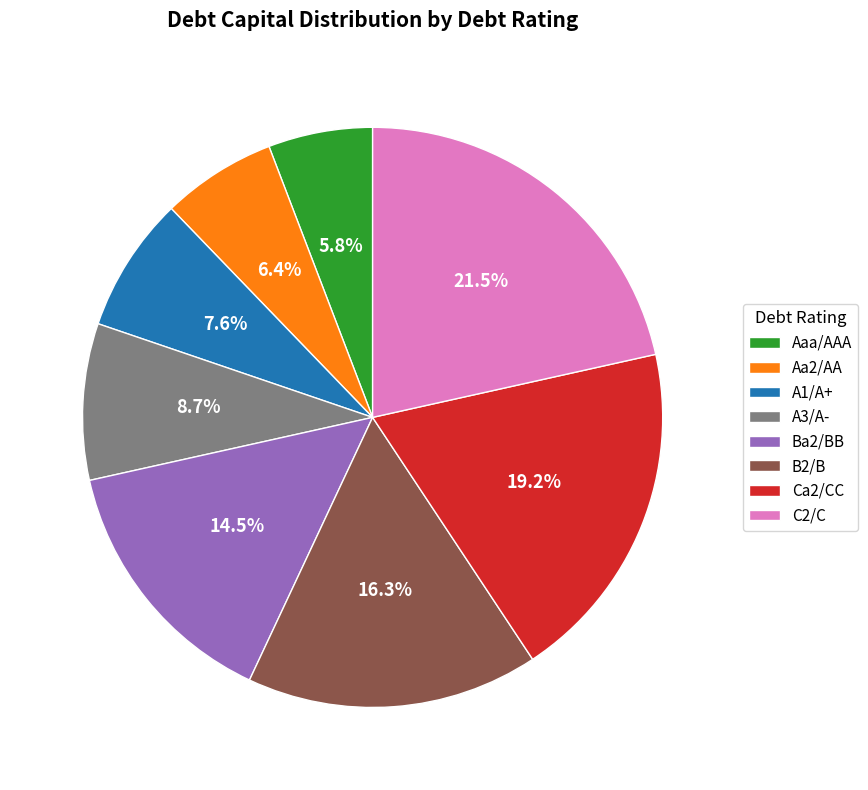

Which category has the smallest portion of the pie?

Aaa/AAA